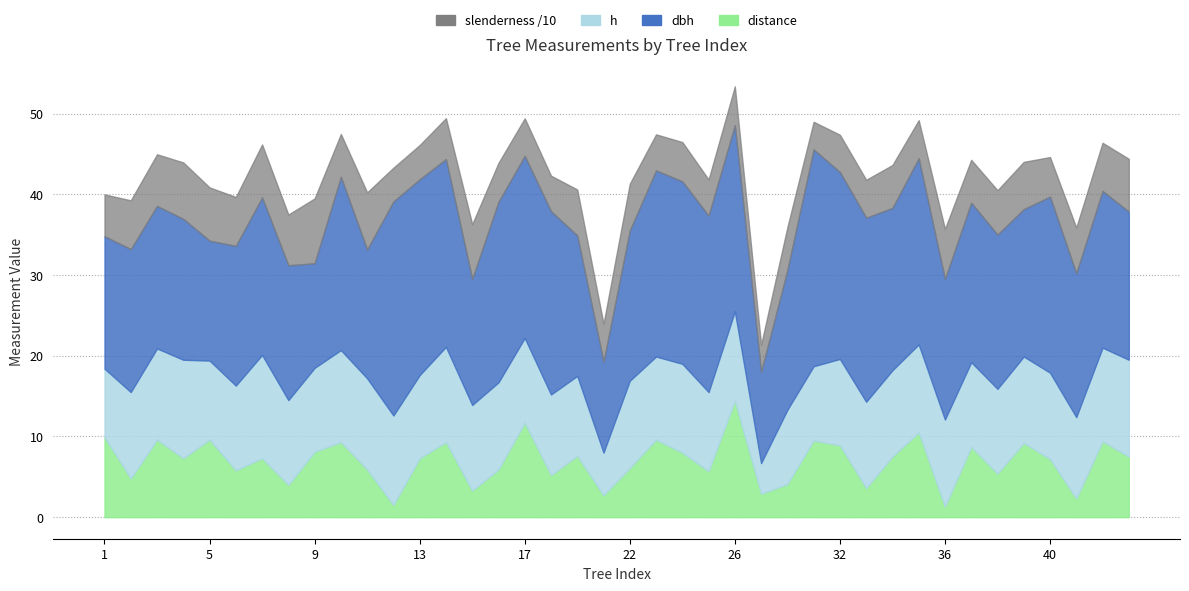

Which series changed the most between 6 and 34?

slenderness